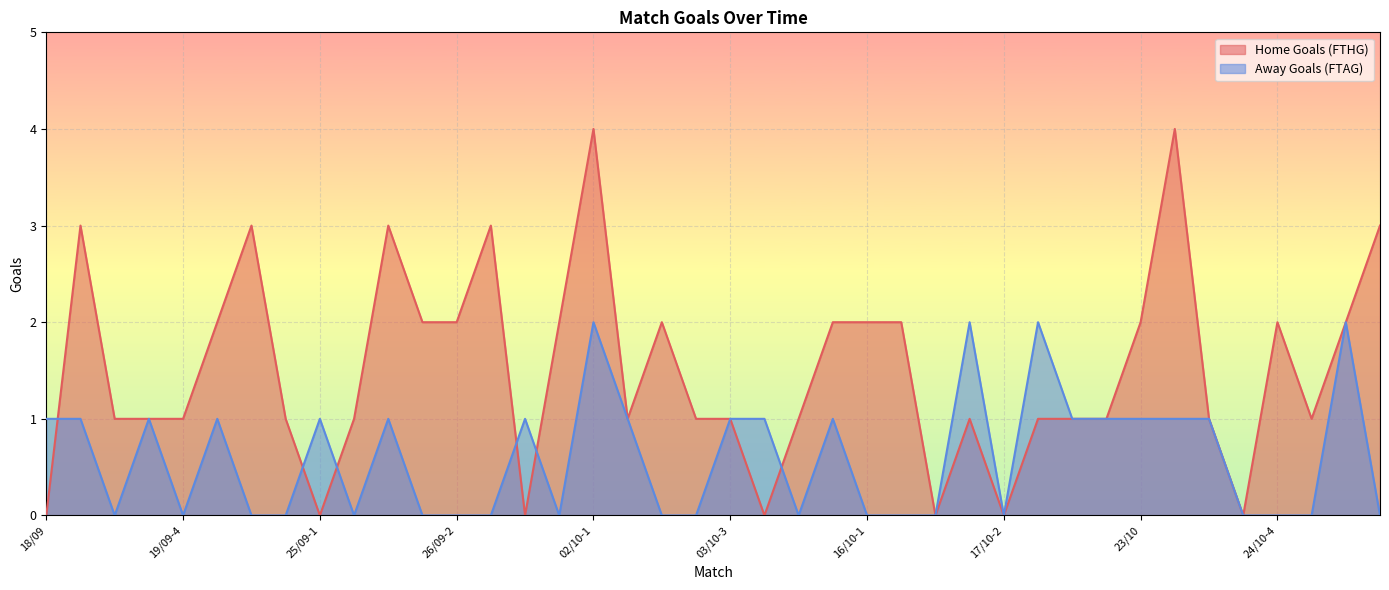

What is the difference between the Away Goals (FTAG) values at 25/09-2 and 17/10-5?

1